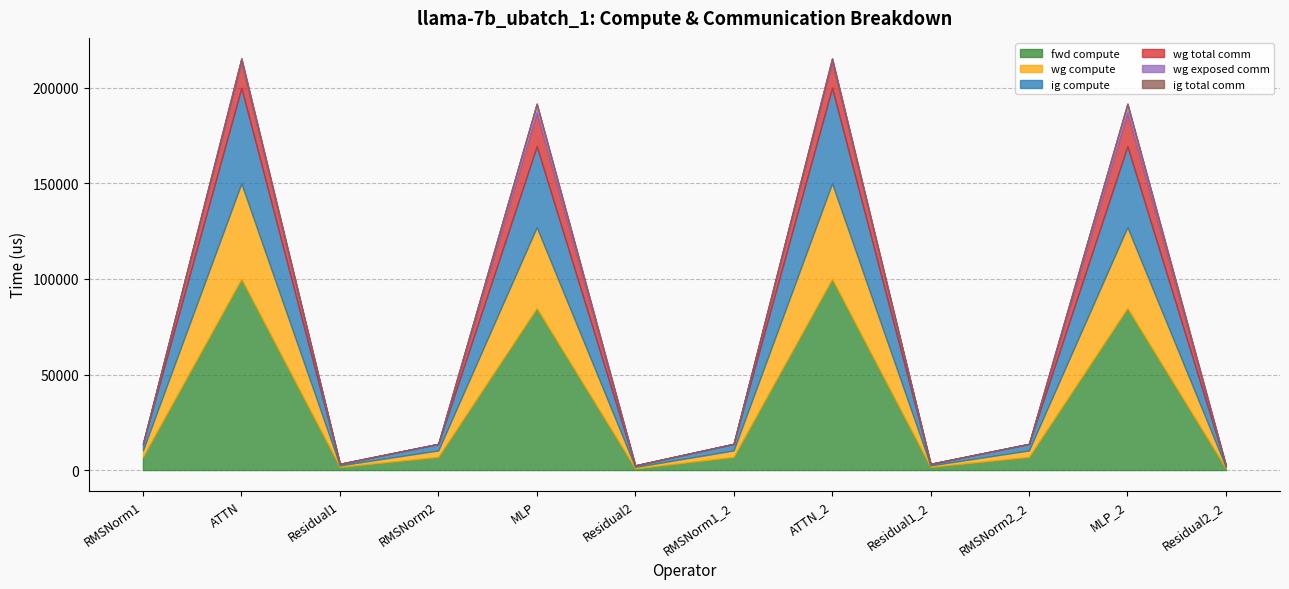

At which label is wg compute closest to 25409?

MLP